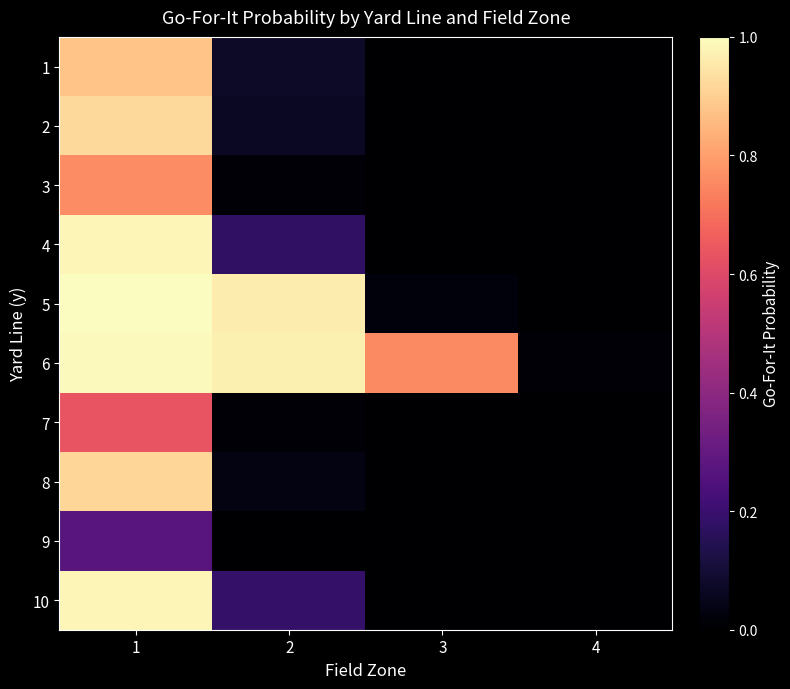

Reading left to right, extract all data points from this chart.

1: 1=0.9	2=0.1	3=0.0	4=0.0
2: 1=0.9	2=0.1	3=0.0	4=0.0
3: 1=0.8	2=0.0	3=0.0	4=0.0
4: 1=1.0	2=0.2	3=0.0	4=0.0
5: 1=1.0	2=1.0	3=0.0	4=0.0
6: 1=1.0	2=1.0	3=0.8	4=0.0
7: 1=0.6	2=0.0	3=0.0	4=0.0
8: 1=0.9	2=0.0	3=0.0	4=0.0
9: 1=0.3	2=0.0	3=0.0	4=0.0
10: 1=1.0	2=0.2	3=0.0	4=0.0